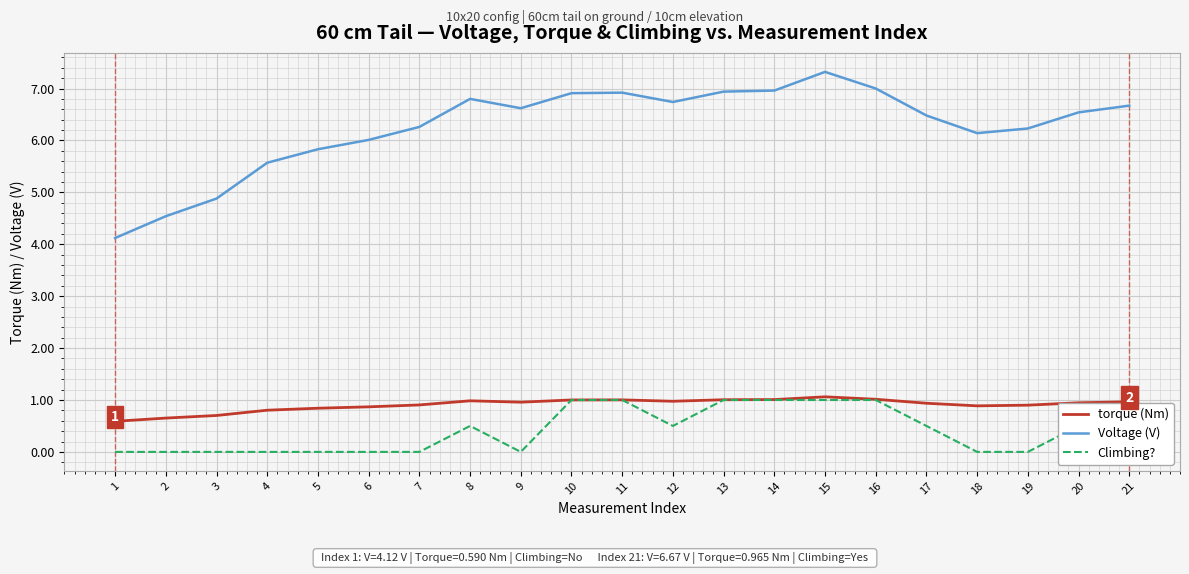

Which series has the widest spread of values?

Voltage (V)